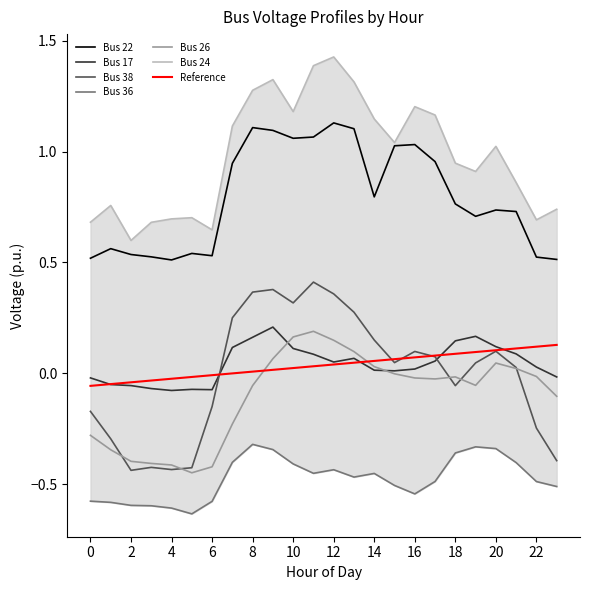

True or false: Bus 36 and Bus 22 cross at least once.

False